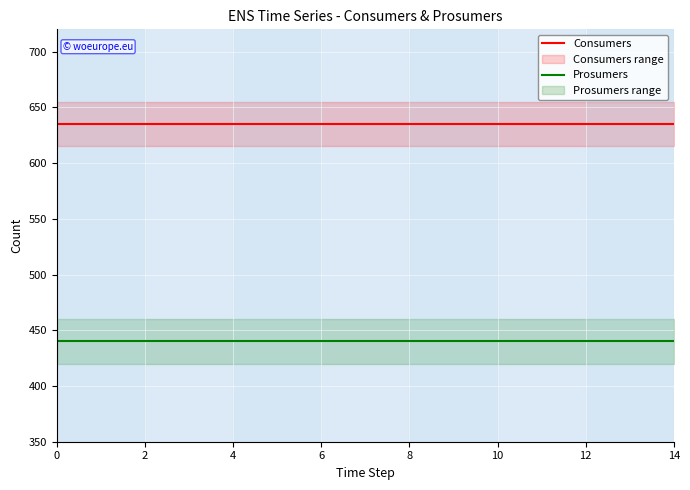

Read the Prosumers value at 10.

440